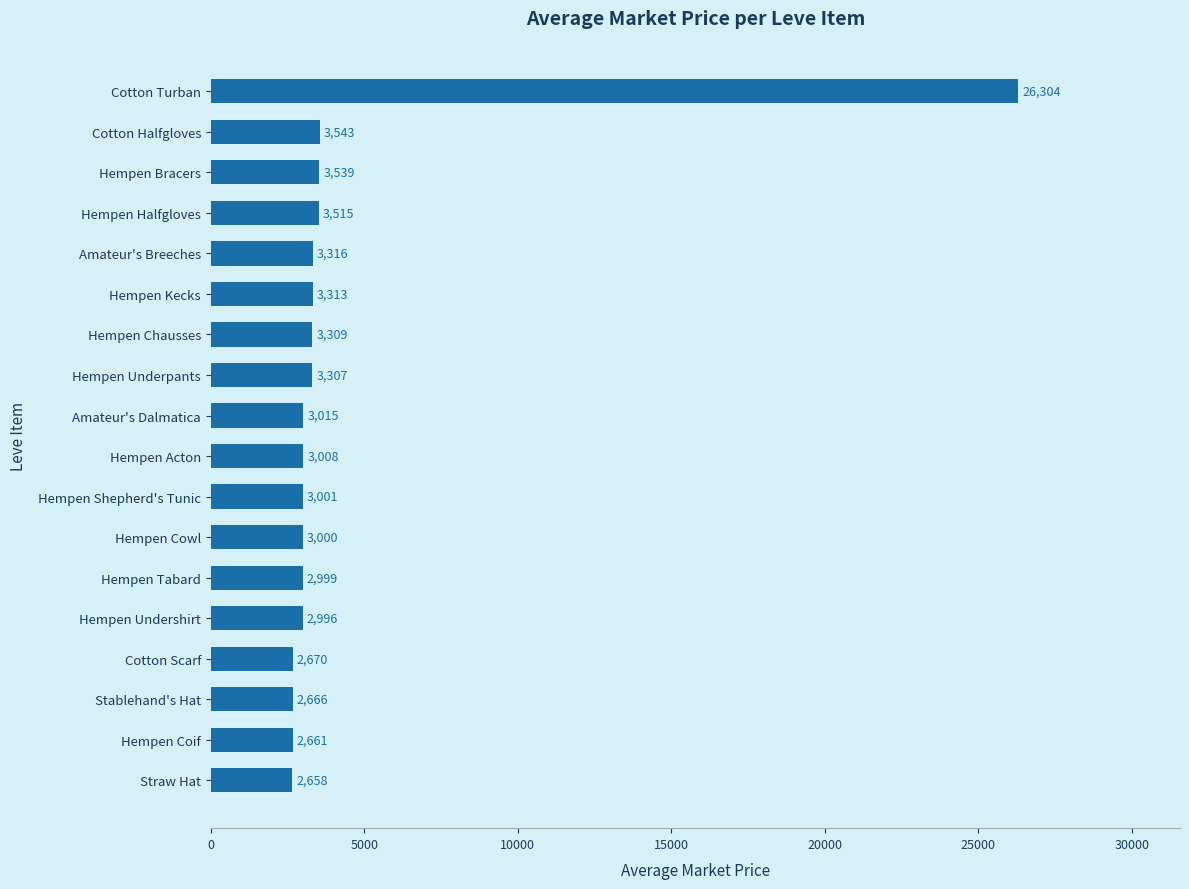

The chart shows a value of 1269 at Hempen Undershirt. True or false?

False